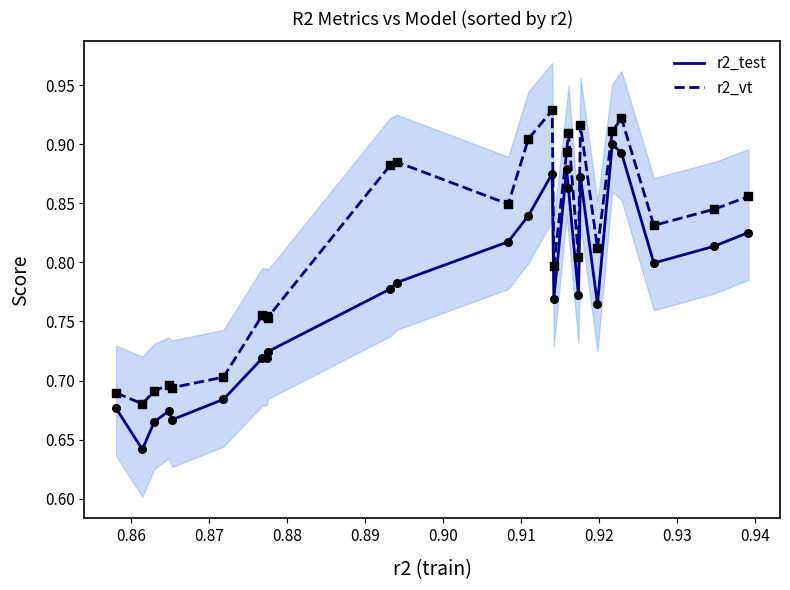

True or false: r2_test and r2_vt intersect in this chart.

False